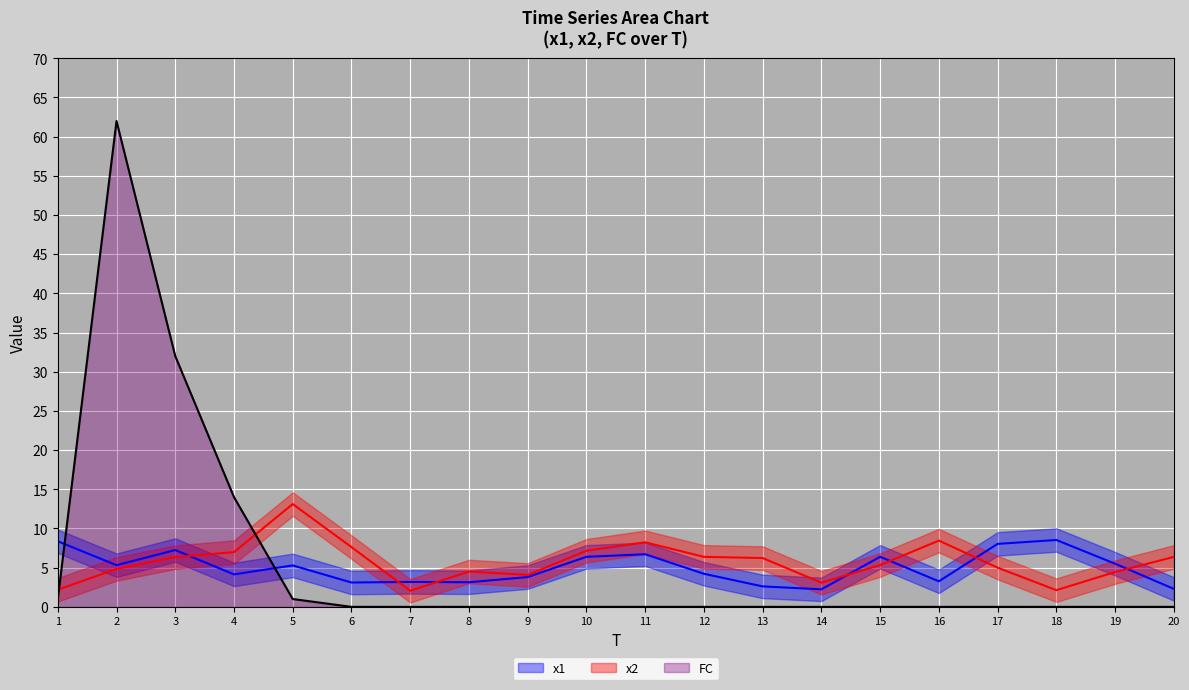

How many values in the x1 series exceed 5?

10